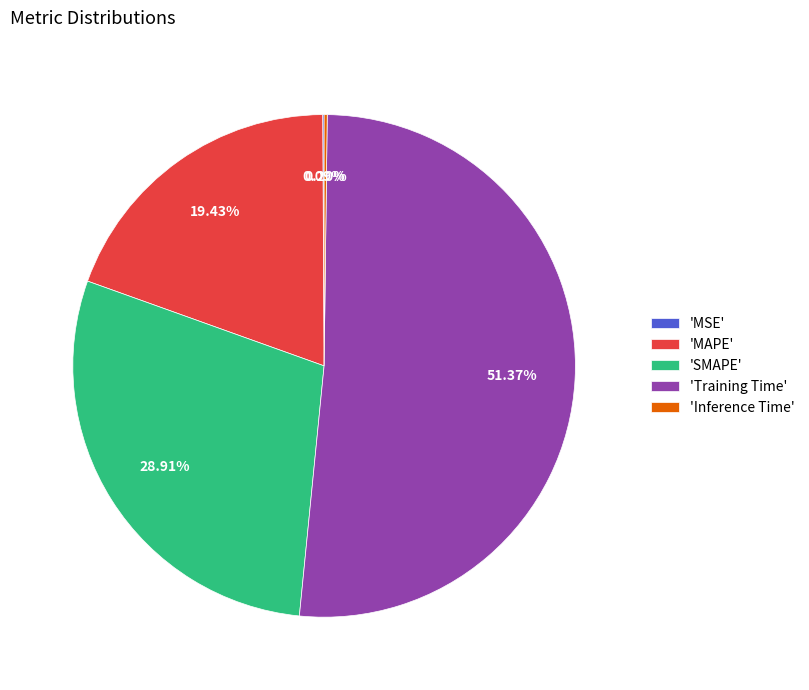

To the nearest percent, what is the average slice percentage?

20%